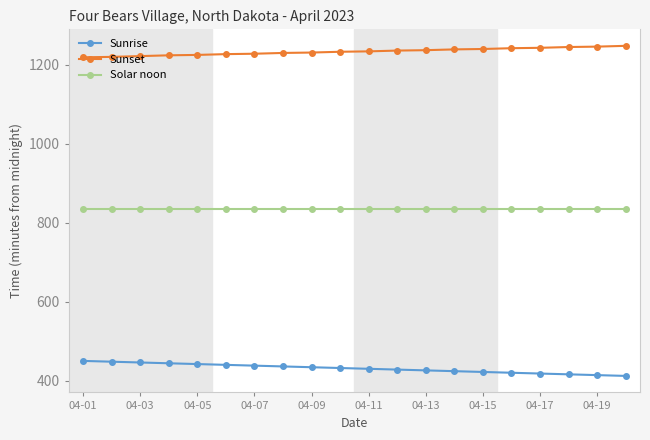

Does the chart have visible grid lines?

No